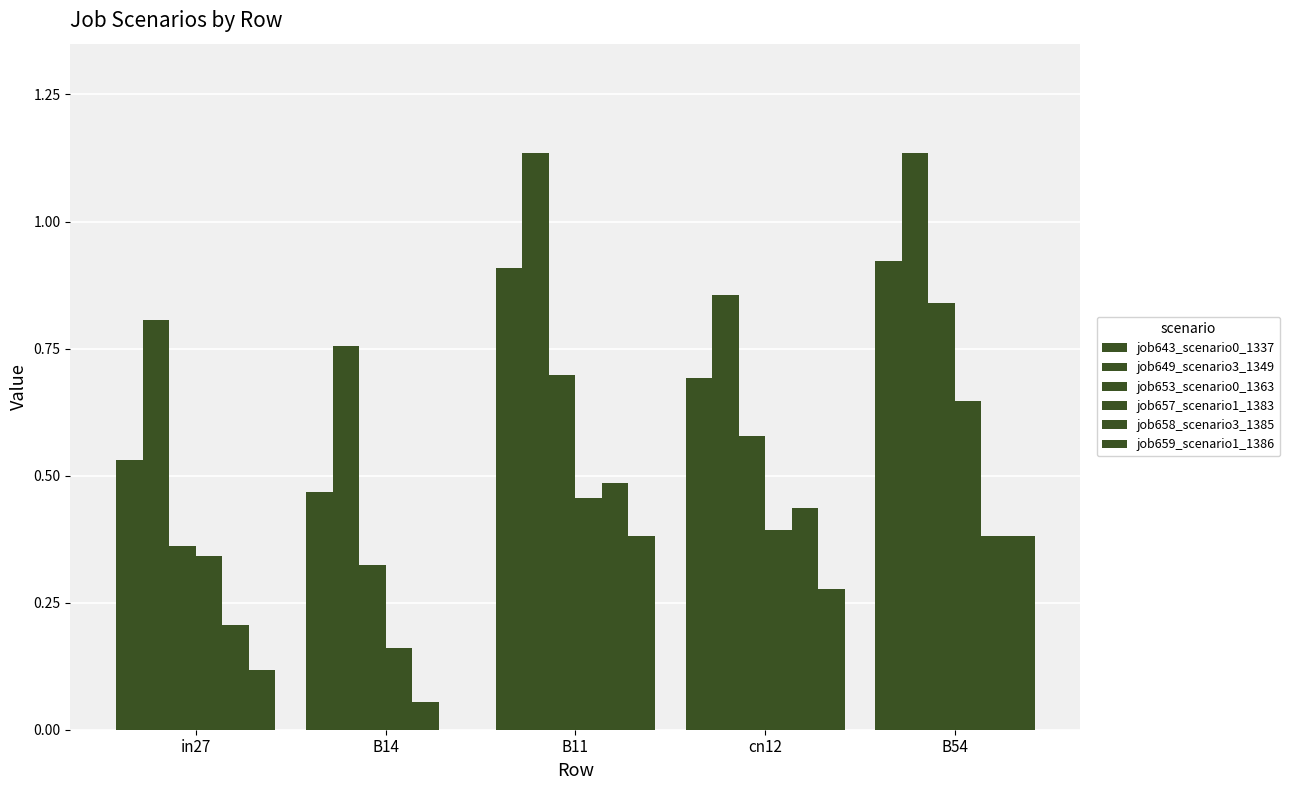

How many groups of bars are there?

5